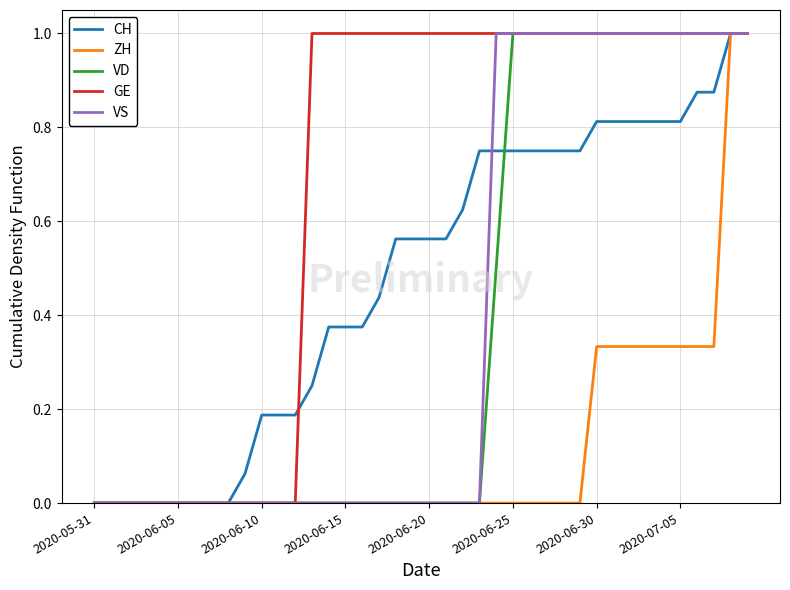

What is the maximum value shown in the chart?

1.0